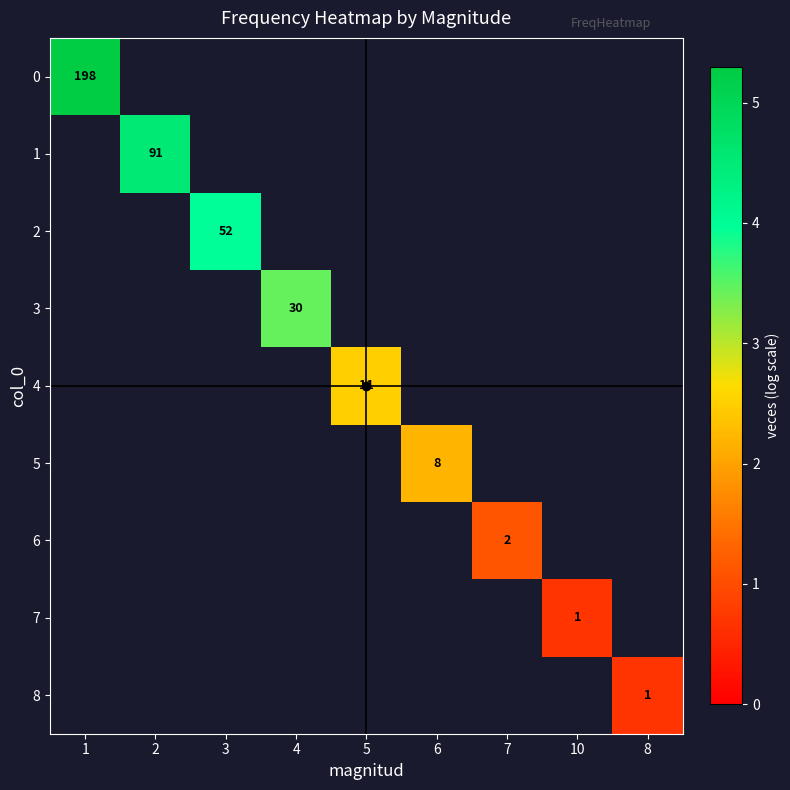

At which label is 0 closest to 5?

1